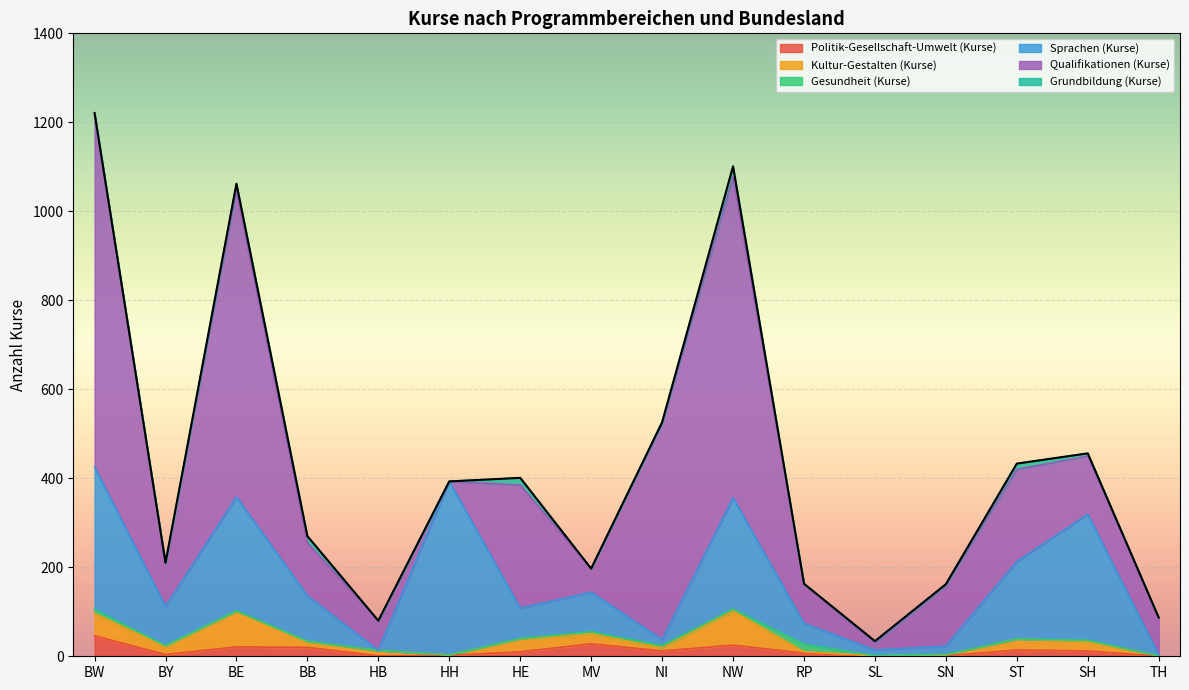

True or false: Kultur-Gestalten (Kurse) and Politik-Gesellschaft-Umwelt (Kurse) intersect in this chart.

True